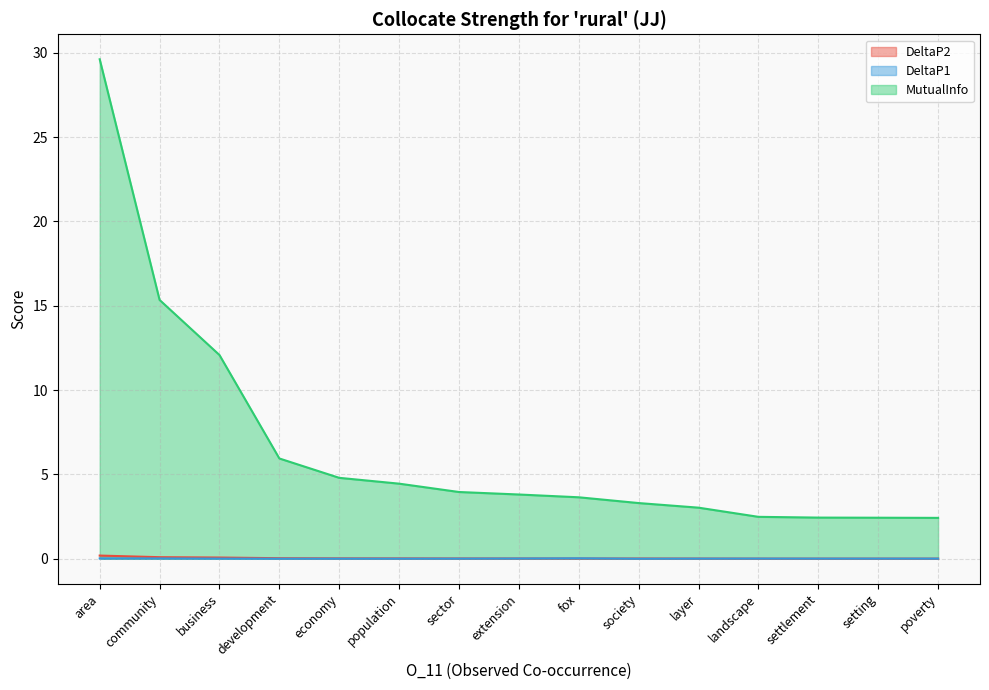

List the series in order of their peak value, highest first.

MutualInfo, DeltaP2, DeltaP1